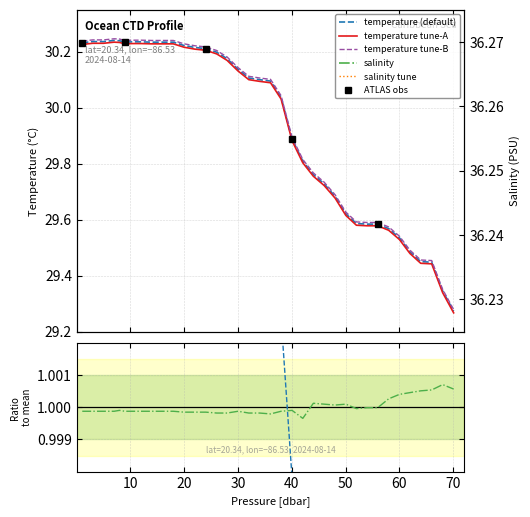

Which series changed the most between 1.04 and 55.959999?

temperature